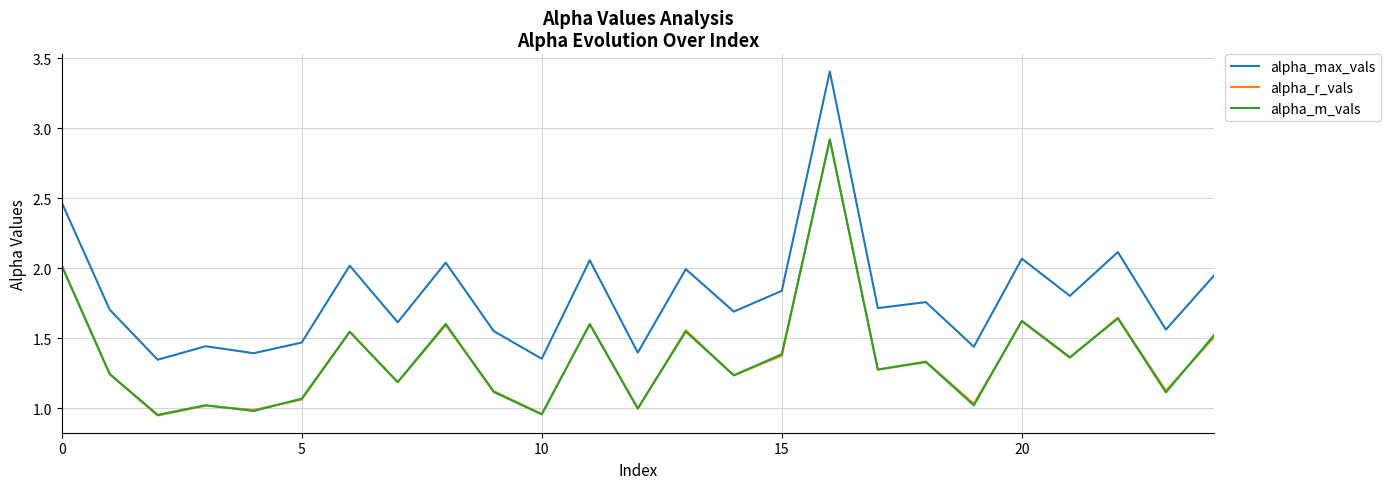

Which series has the widest spread of values?

alpha_max_vals